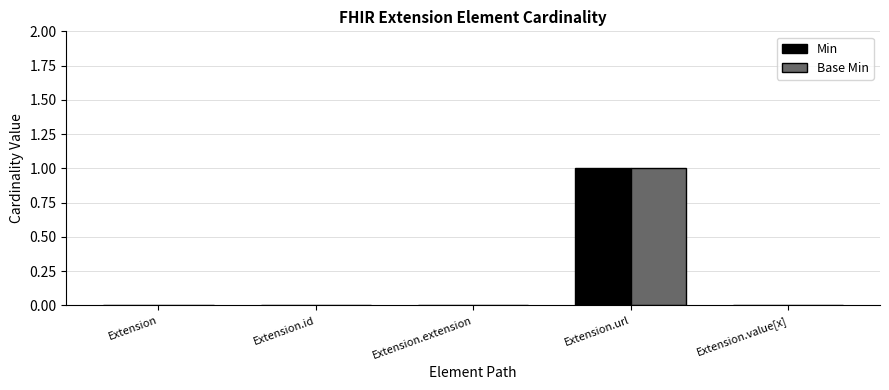

At which label does Min reach its peak?

Extension.url